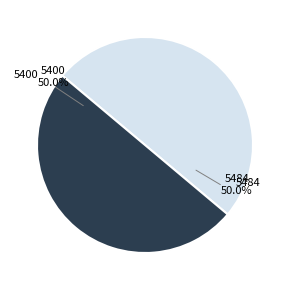

Count the number of slices in the pie.

2